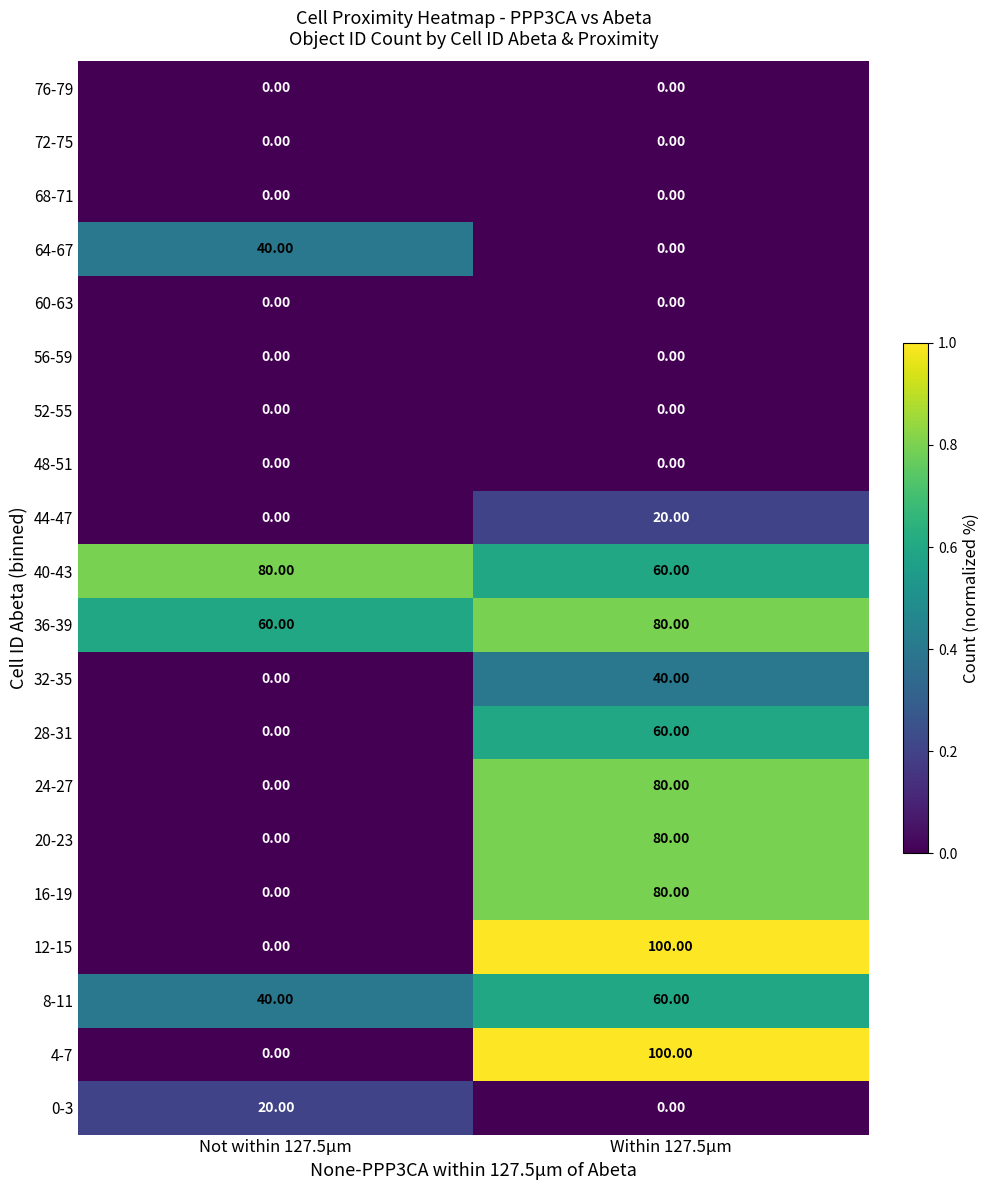

How many series are shown in this chart?

20